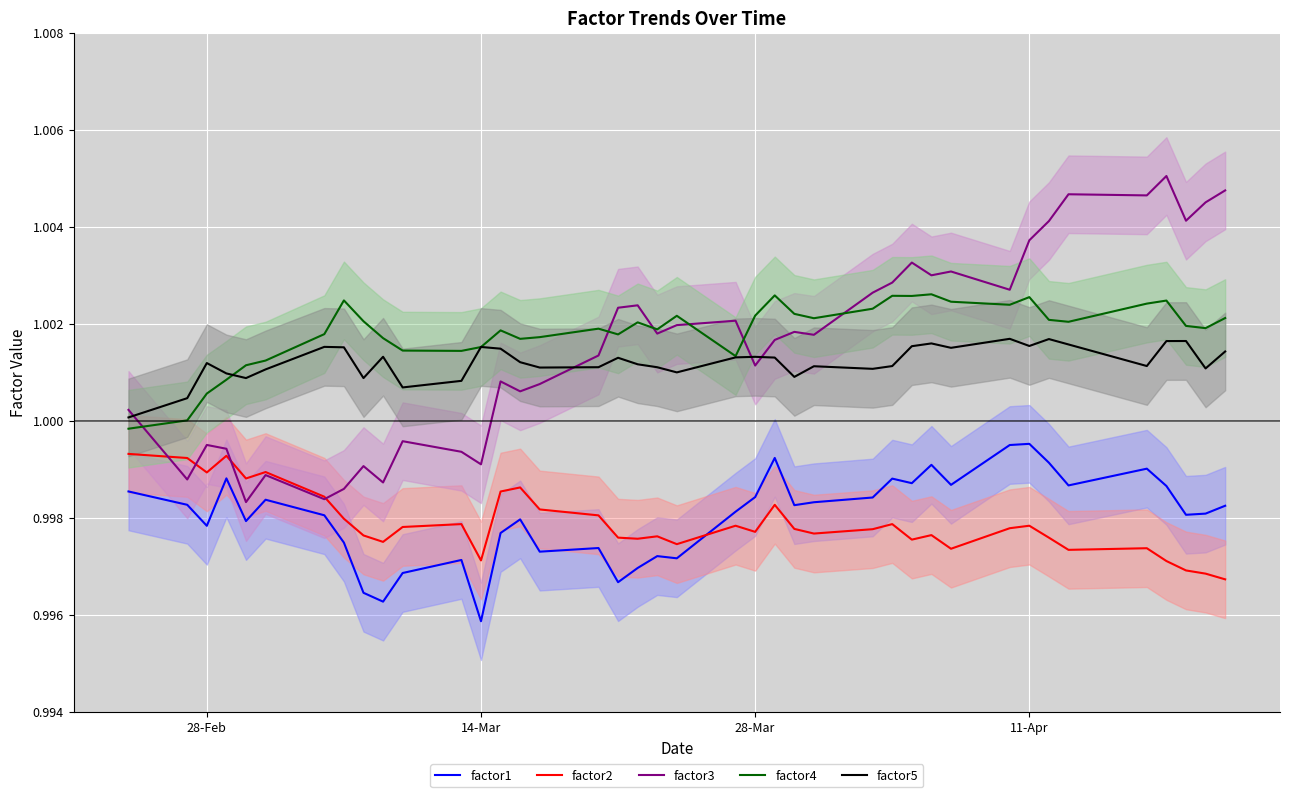

True or false: factor1 and factor5 cross at least once.

False